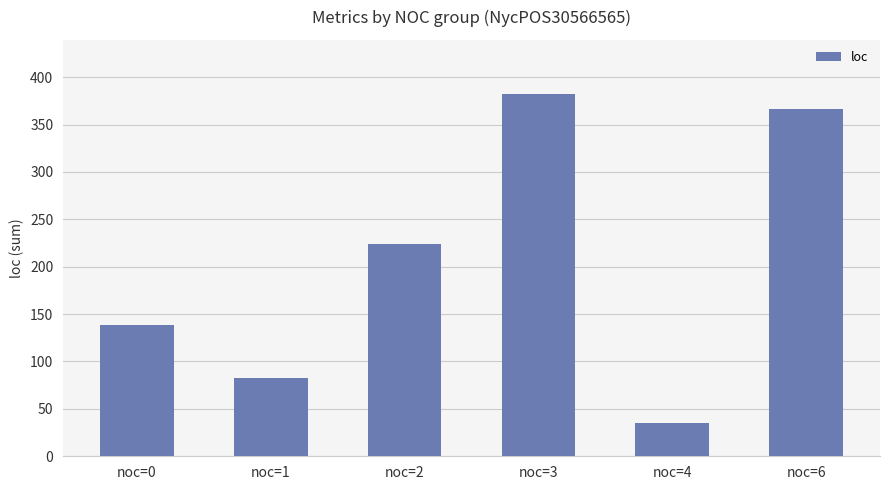

What is the sum of all values?

1229